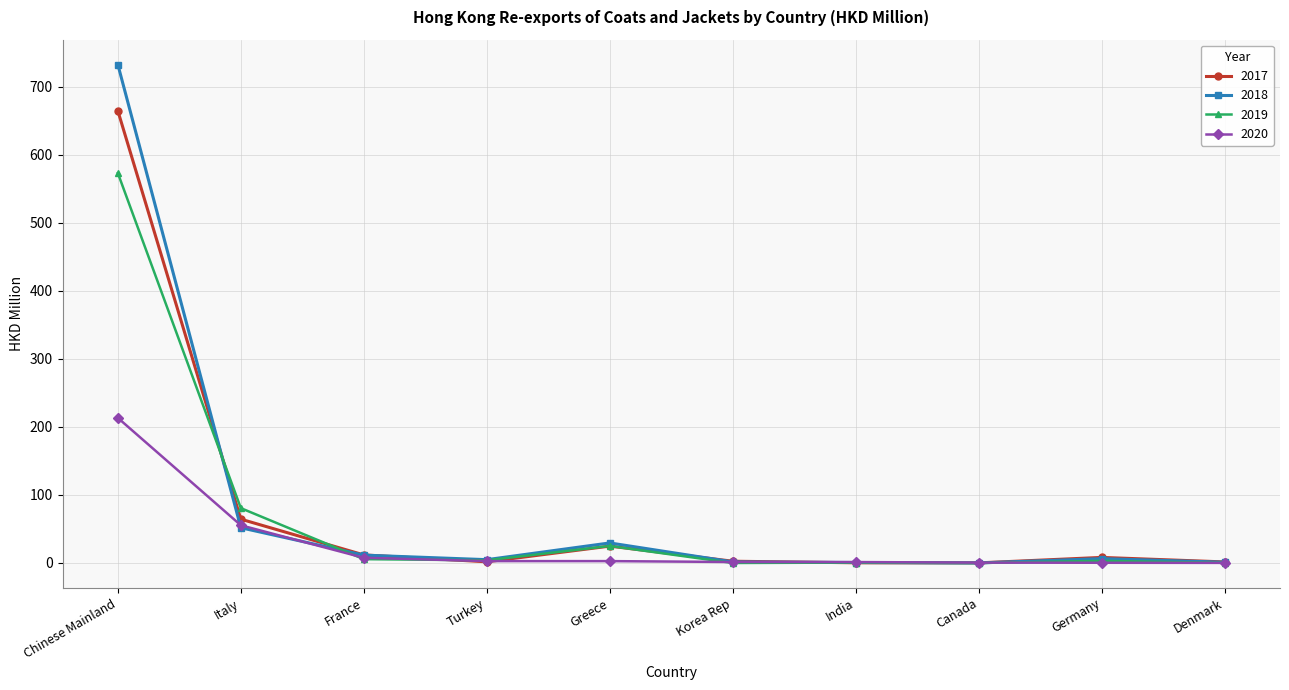

True or false: 2018 has a value of 0.0 at Canada.

True